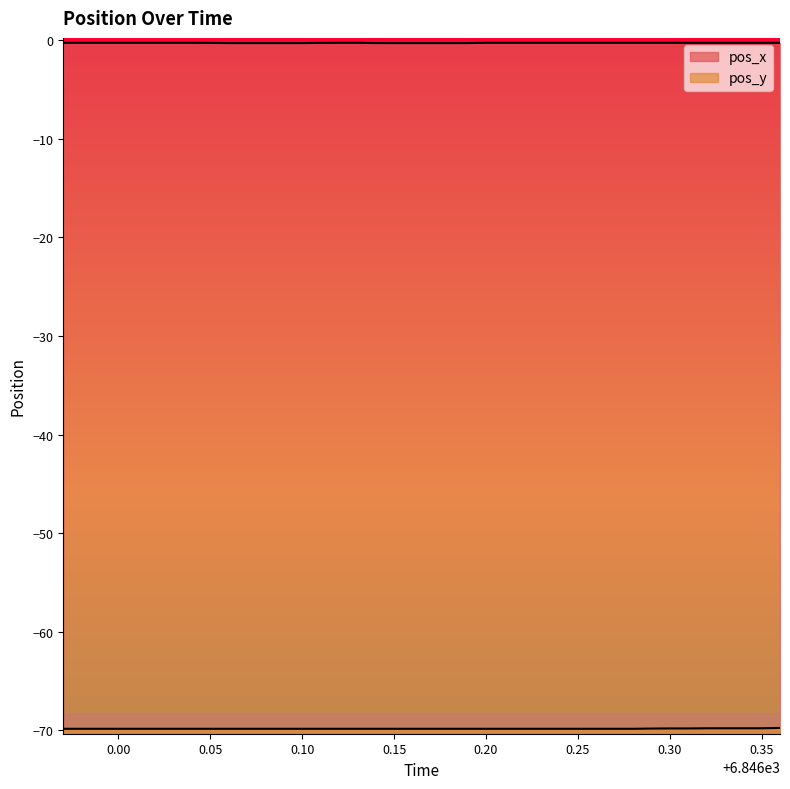

What is the lowest value of the pos_y series?

-69.8